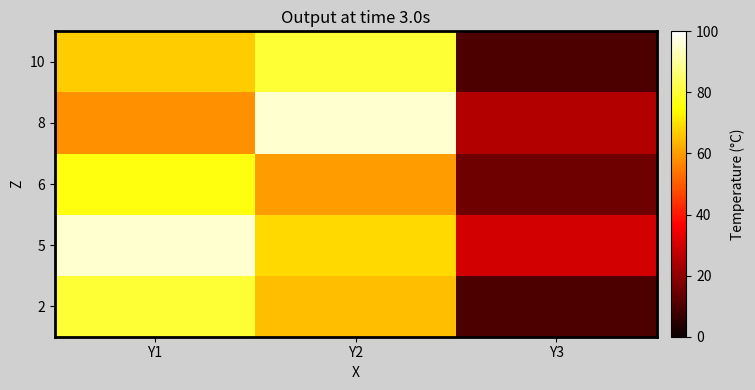

Reading left to right, transcribe all the data shown in this chart.

2: Y1=80	Y2=65	Y3=10
5: Y1=95	Y2=69	Y3=30
6: Y1=76	Y2=60	Y3=15
8: Y1=58	Y2=95	Y3=25
10: Y1=67	Y2=80	Y3=10